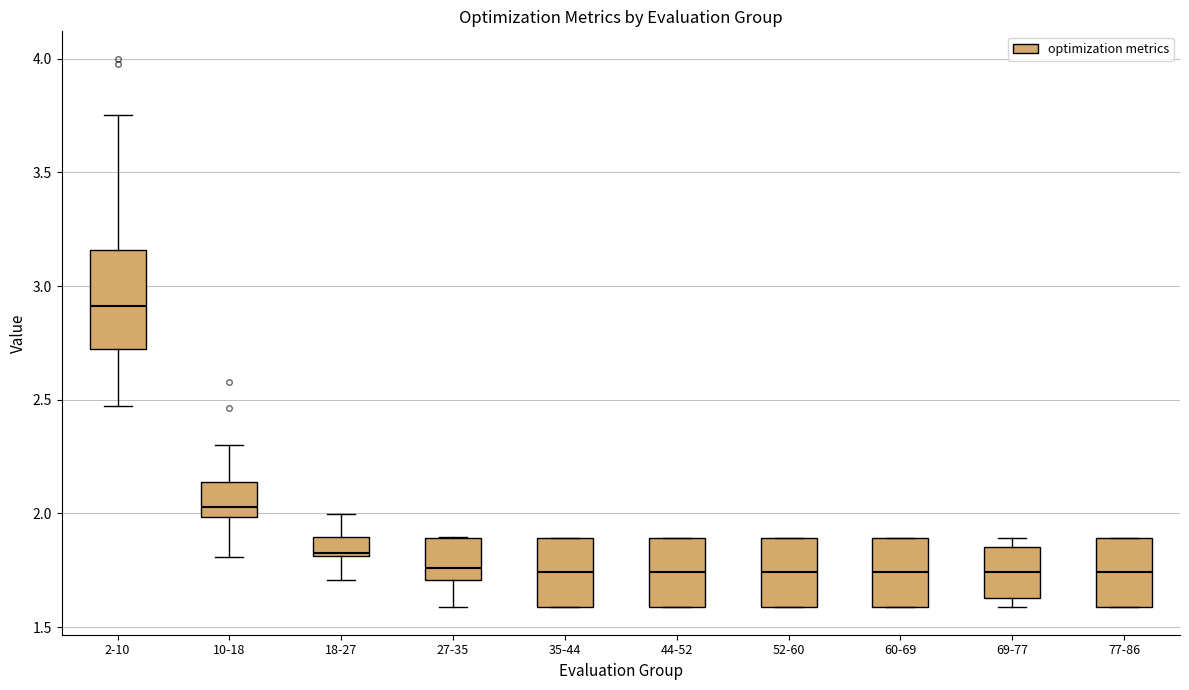

Reading left to right, transcribe this box plot: for each box, give where its median line is, the range the box spans, and where its two whiskers end, as read against the y-axis. The values are not printed on the chart, so give them approximately, as read against the axis.

2-10: median 2.90, box 2.75 to 3.15, whiskers 2.45 to 3.75
10-18: median 2.05, box 2.00 to 2.15, whiskers 1.80 to 2.30
18-27: median 1.85, box 1.80 to 1.90, whiskers 1.70 to 2.00
27-35: median 1.75, box 1.70 to 1.90, whiskers 1.60 to 1.90
35-44: median 1.75, box 1.60 to 1.90, whiskers 1.60 to 1.90
44-52: median 1.75, box 1.60 to 1.90, whiskers 1.60 to 1.90
52-60: median 1.75, box 1.60 to 1.90, whiskers 1.60 to 1.90
60-69: median 1.75, box 1.60 to 1.90, whiskers 1.60 to 1.90
69-77: median 1.75, box 1.65 to 1.85, whiskers 1.60 to 1.90
77-86: median 1.75, box 1.60 to 1.90, whiskers 1.60 to 1.90